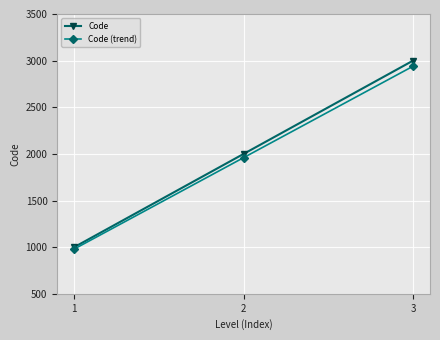

At which label does Code (trend) reach its minimum?

1